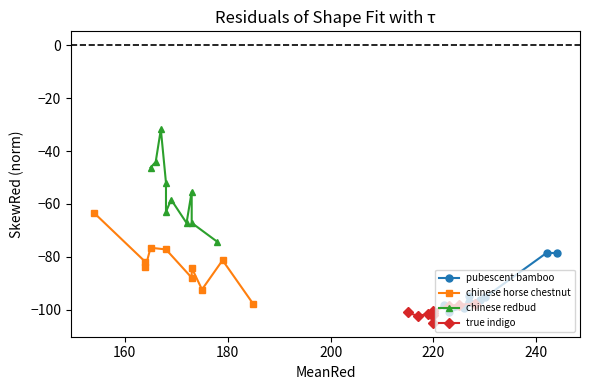

True or false: pubescent bamboo and true indigo cross at least once.

True